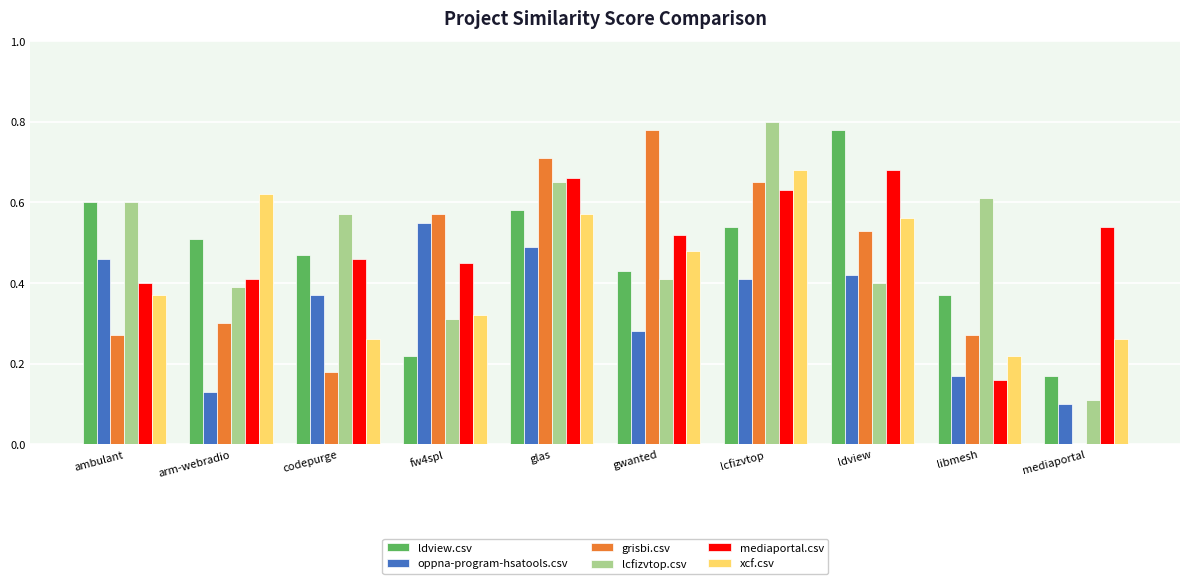

What is the sum of all mediaportal.csv values?

4.9